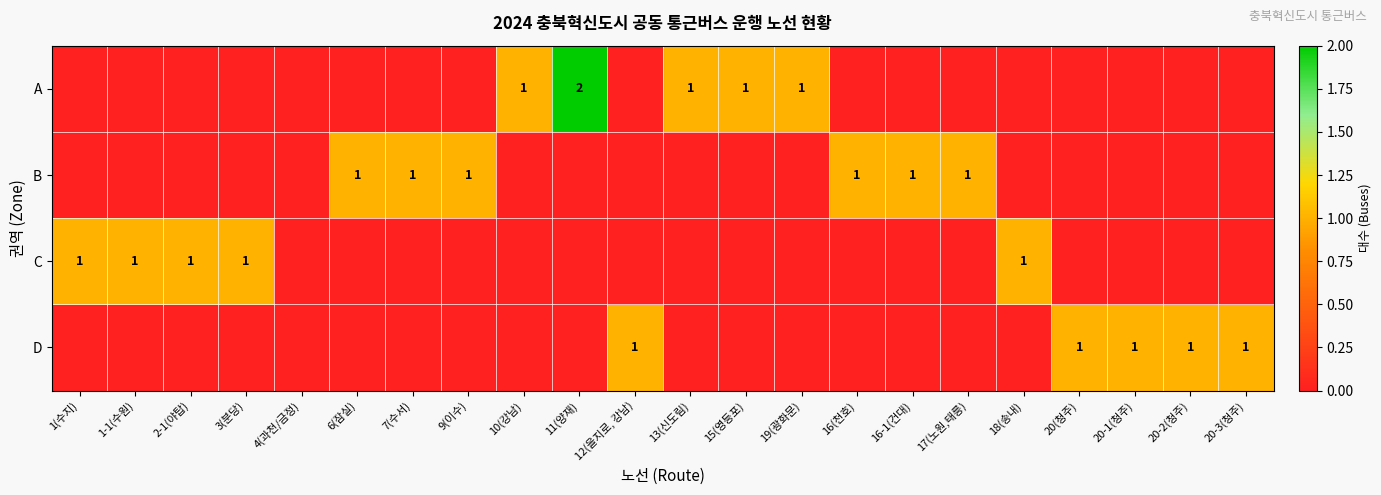

List the series in order of their peak value, lowest first.

B, C, D, A